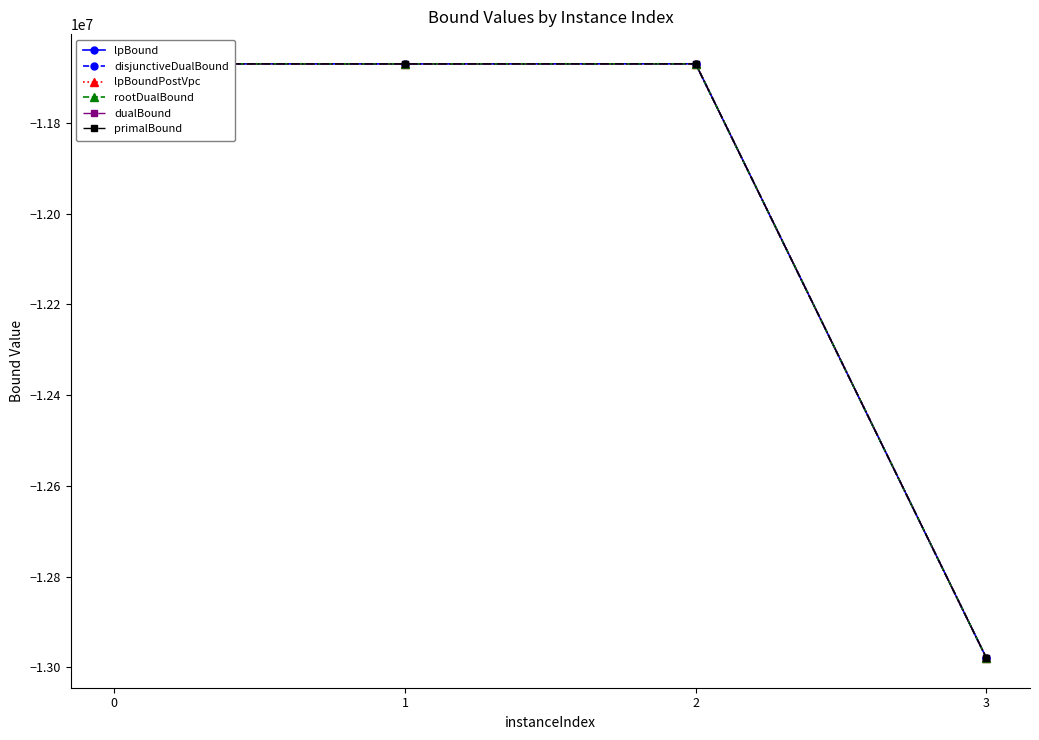

How many interior local valleys does the disjunctiveDualBound series have?

1